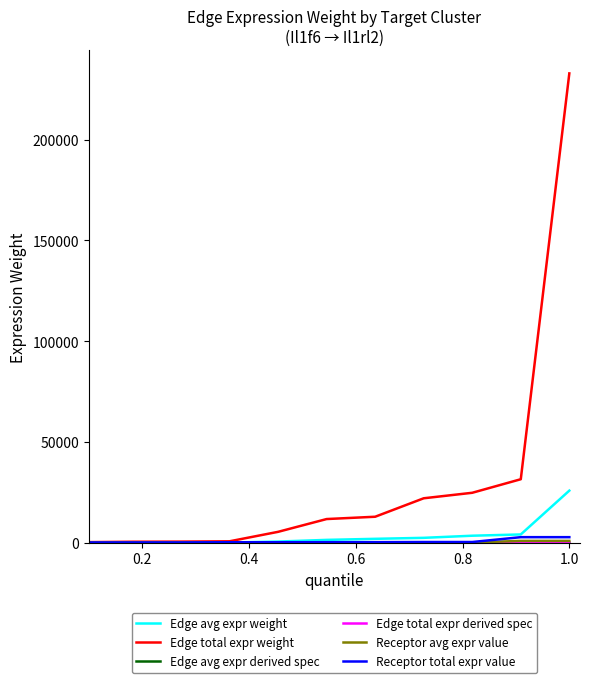

Which series has the largest range (max minus min)?

Edge total expr weight